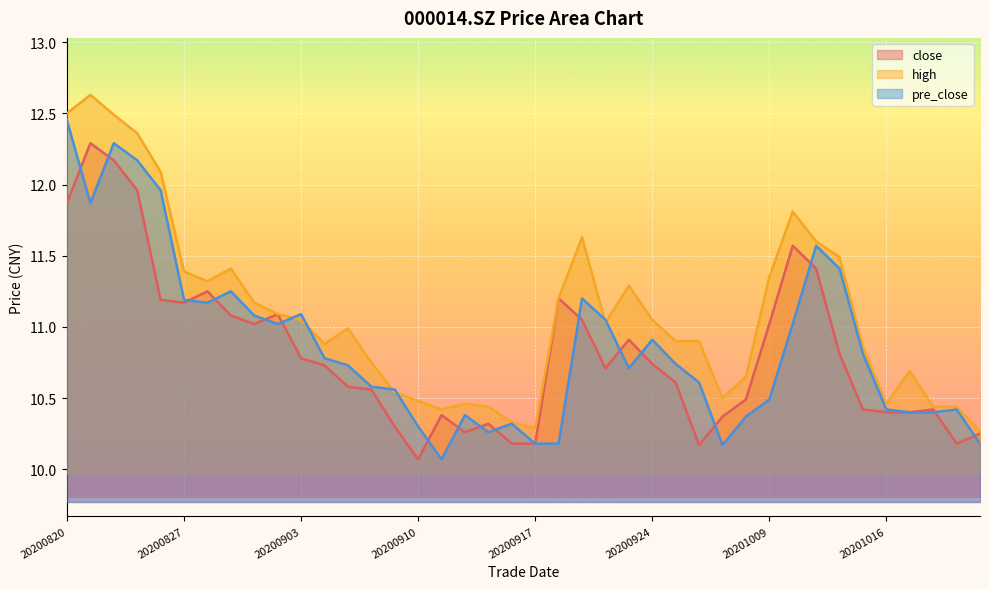

Which series ends up on top after the final intersection of close and pre_close?

close